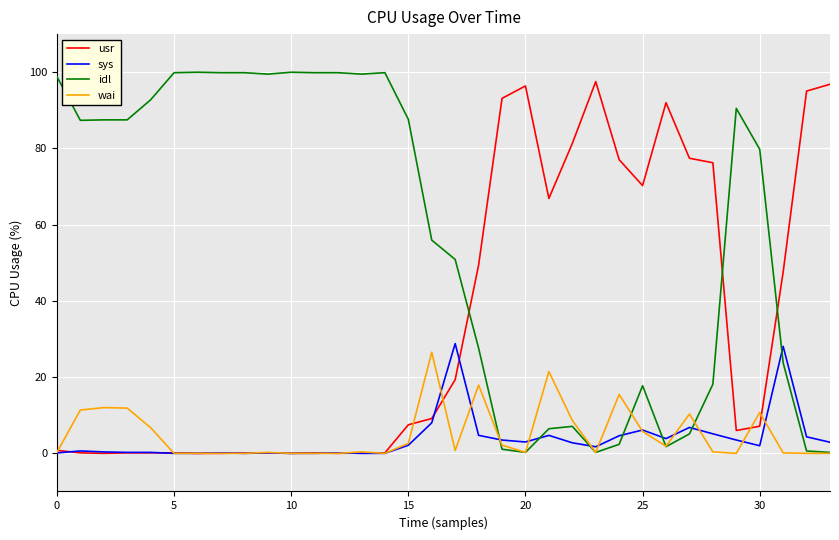

Does the chart have visible grid lines?

Yes